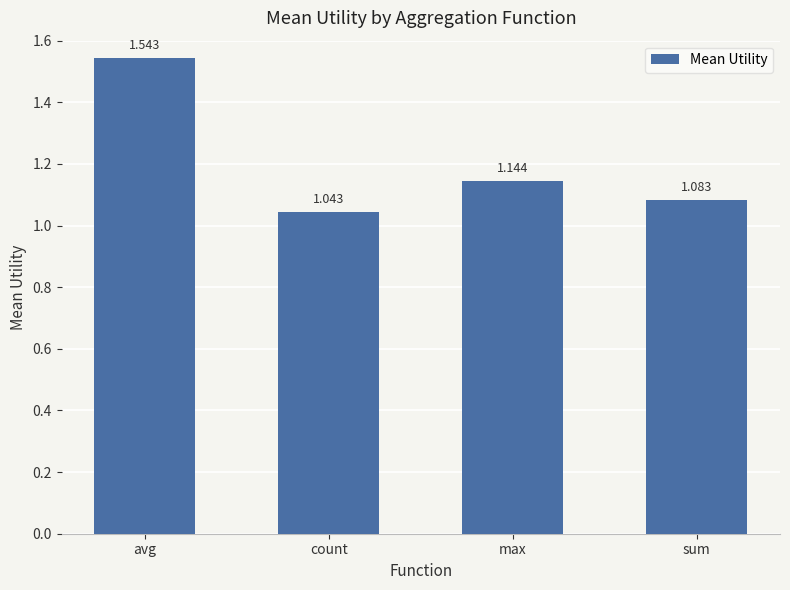

What position from the right is sum?

1